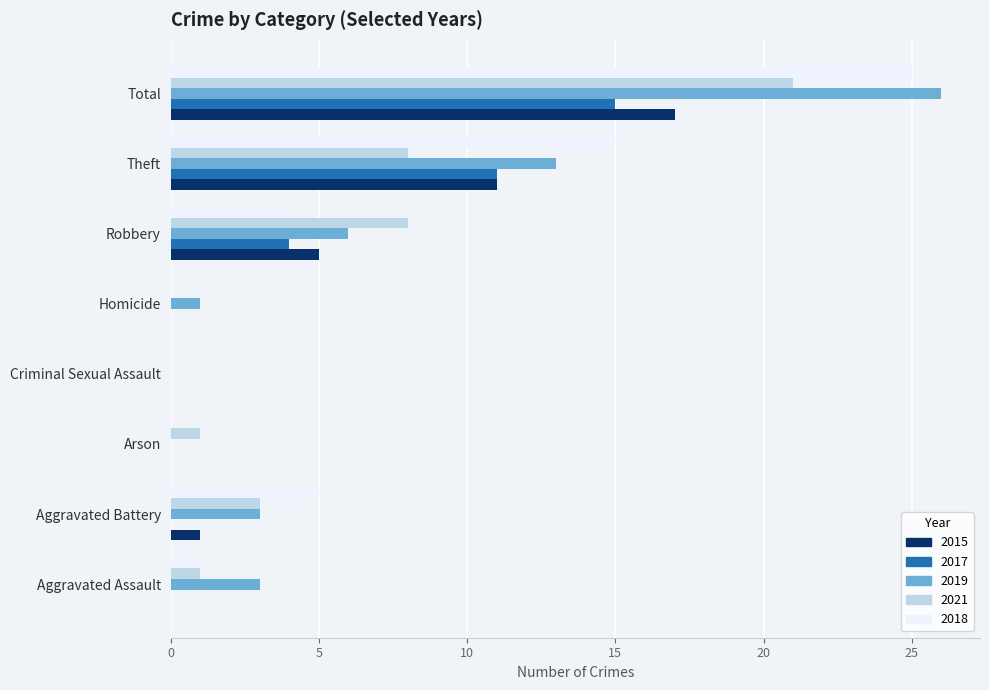

Which category has the highest value in the 2021 series?

Total